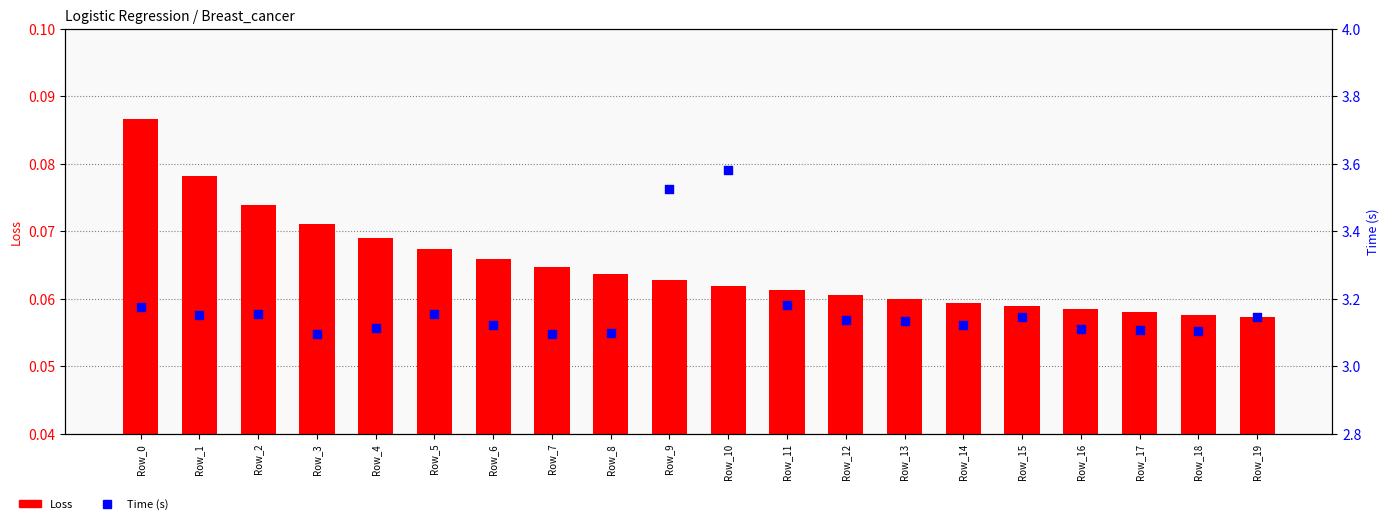

What are all the series names shown in the legend?

Loss, Time (s)